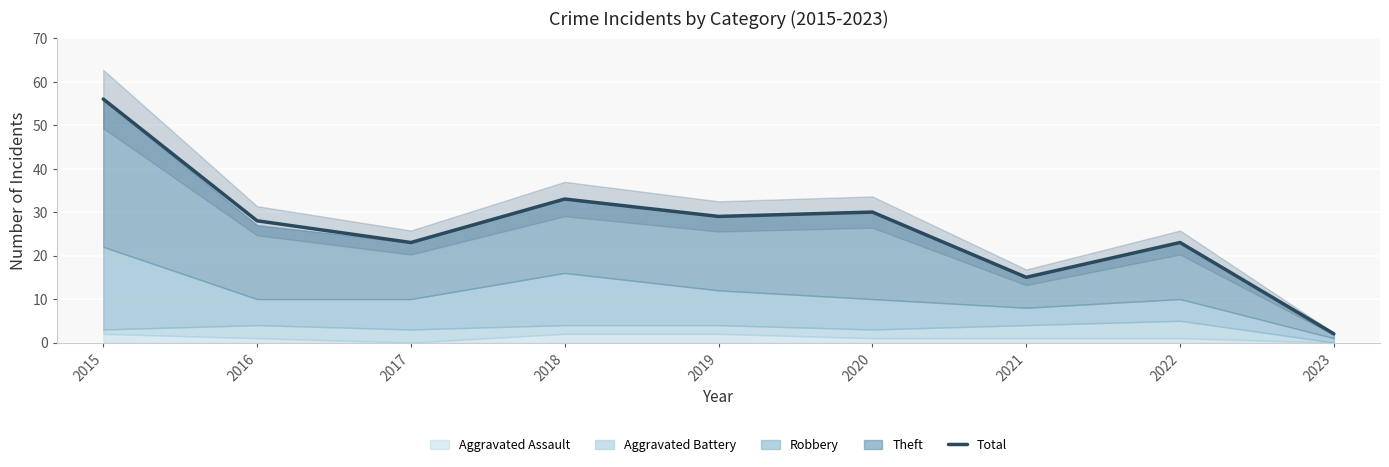

What is the highest value of the Total series?

56